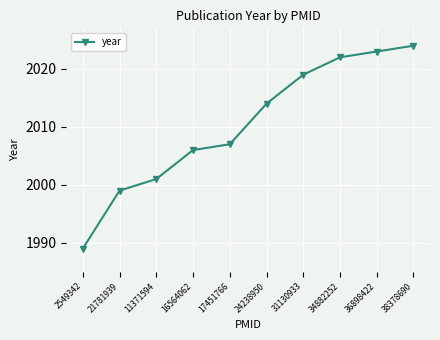

What is the difference between the values at 11371594 and 17451766?

6